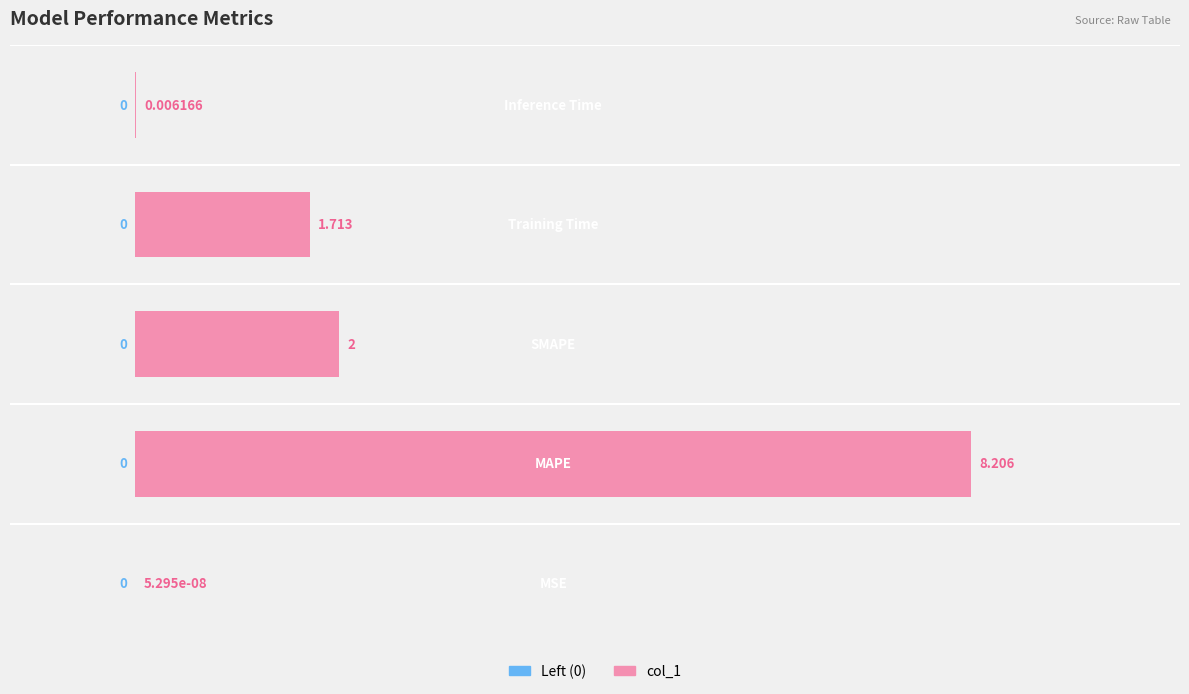

How many series are shown in this chart?

1